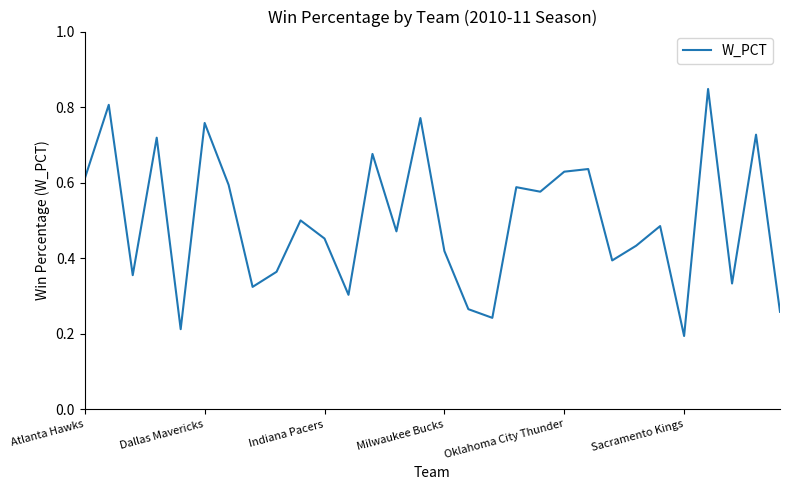

How many lines are shown in the chart?

1